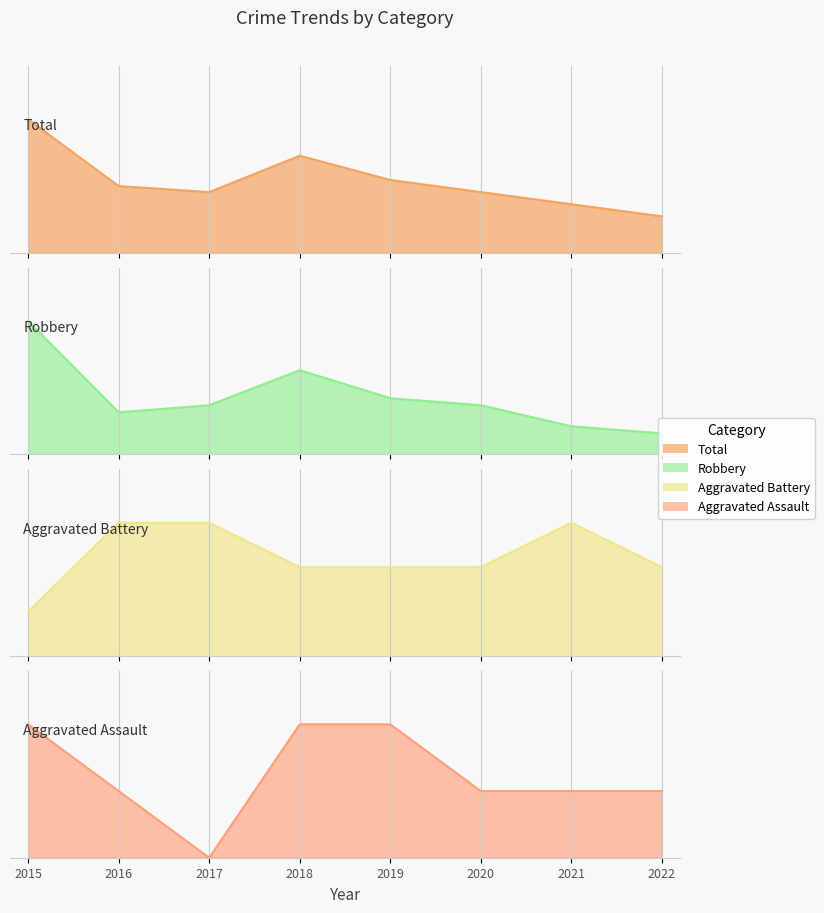

What is the maximum value for Robbery?

19